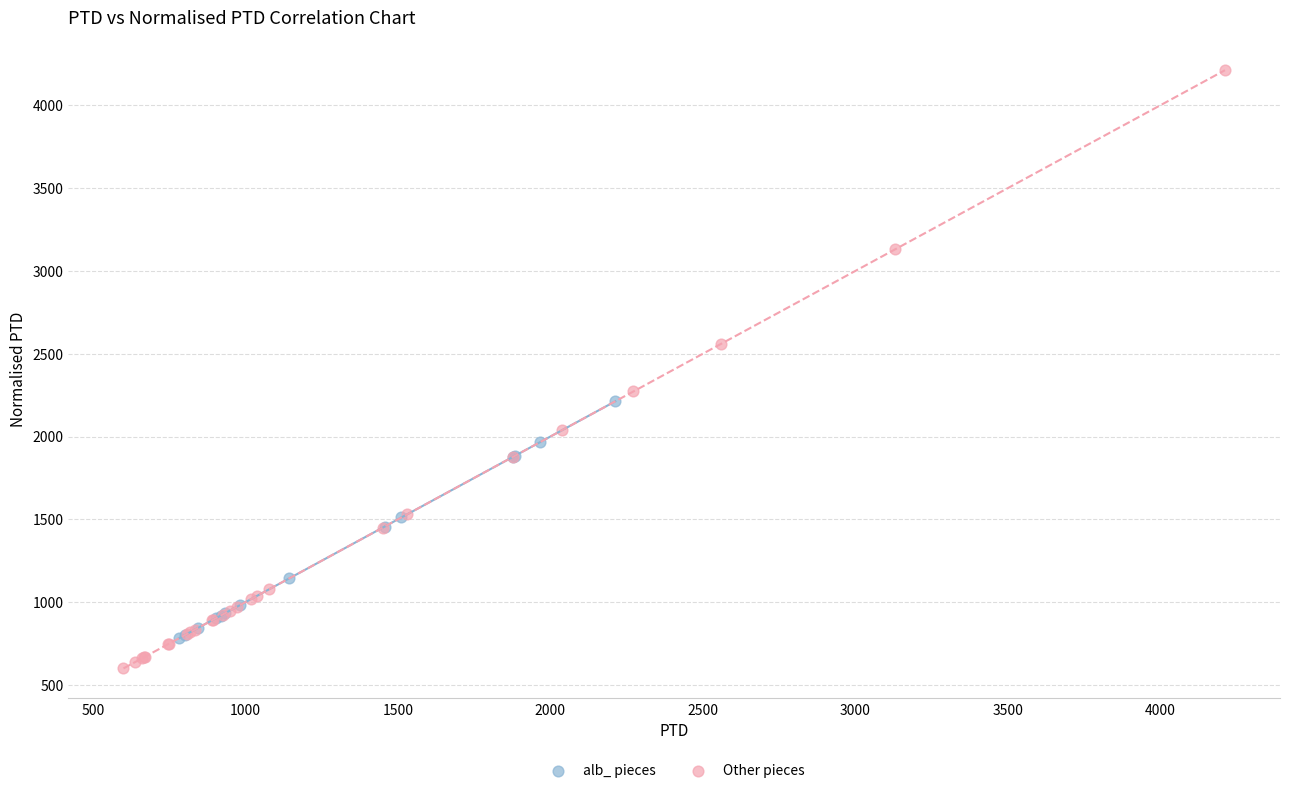

Which series contains the lowest Y value?

Other pieces